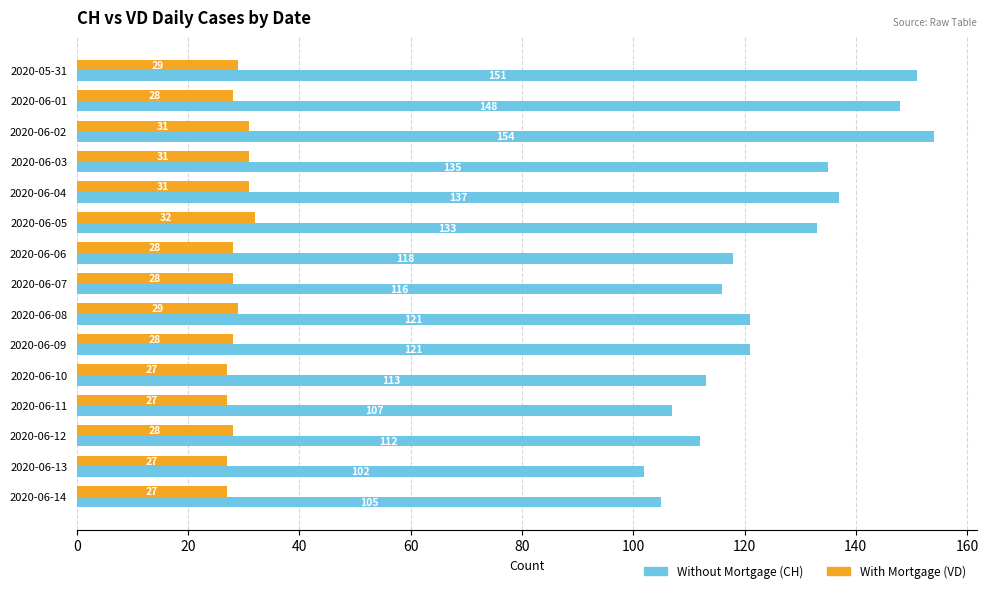

Which label corresponds to the largest value in the chart?

2020-06-02